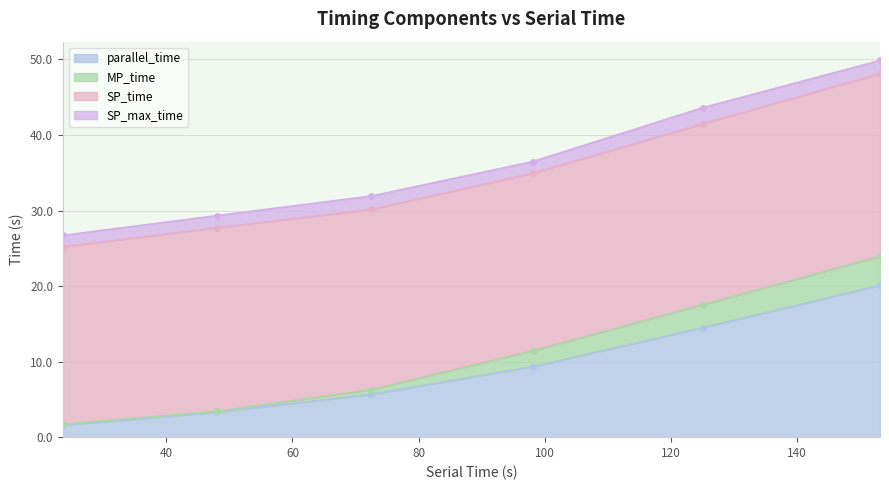

How many data points in MP_time are above 11?

3